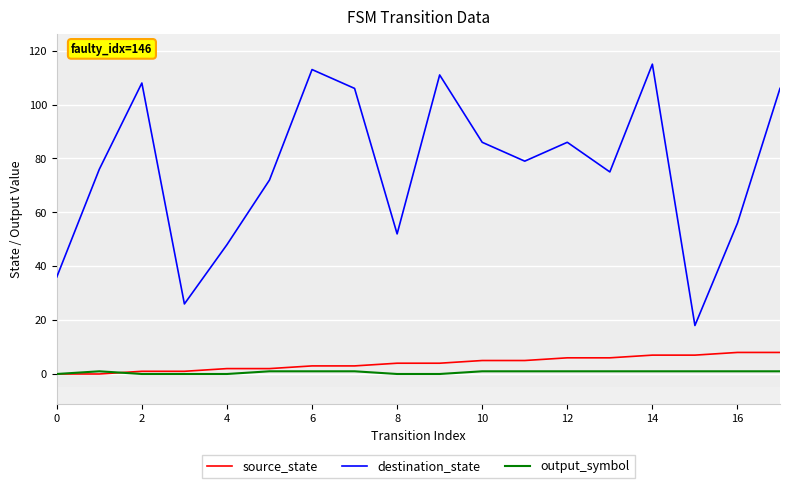

How many lines are shown in the chart?

3